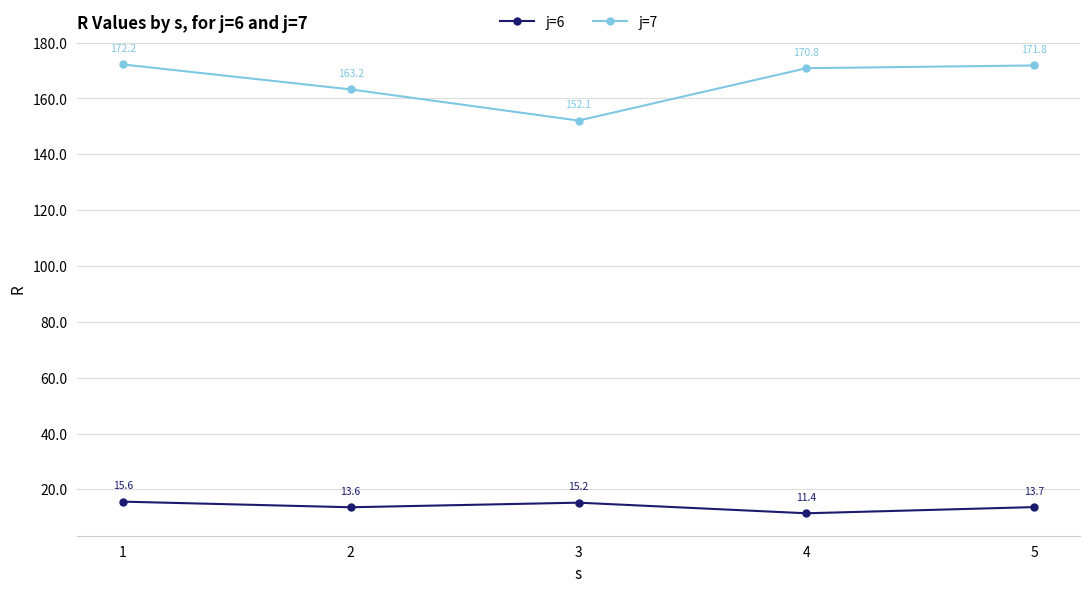

Where is j=6 nearest to the value 13?

2